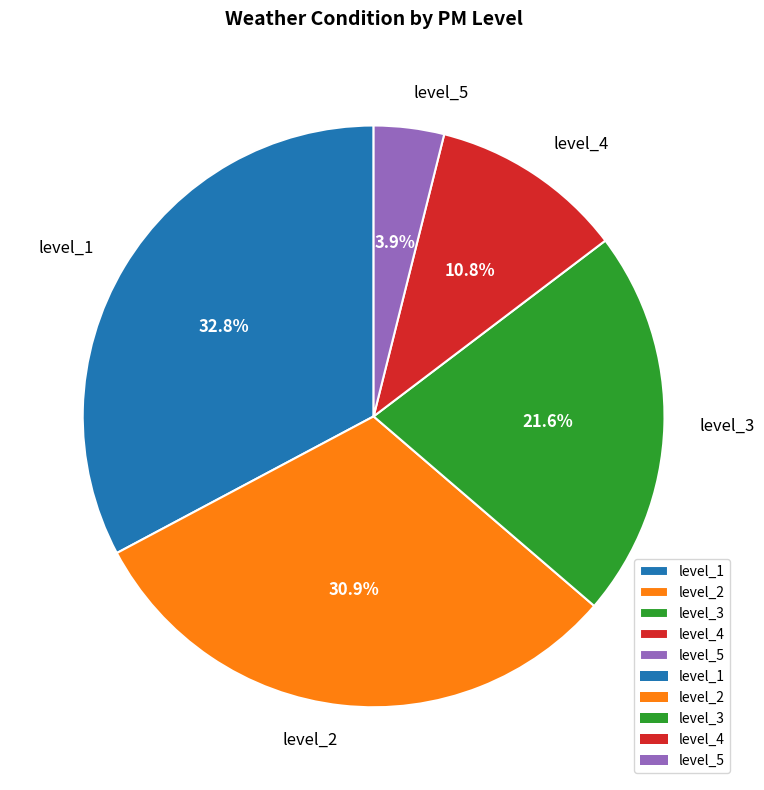

Which category has the smallest portion of the pie?

level_5